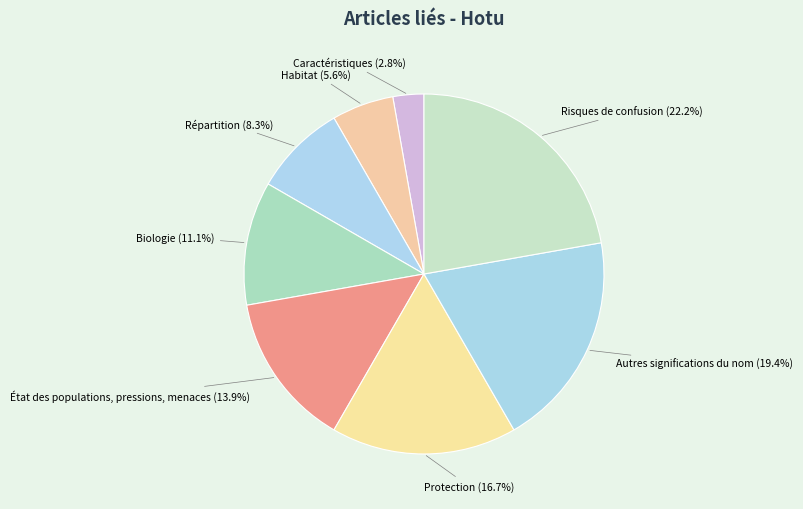

Does Habitat represent more than half of the total?

No